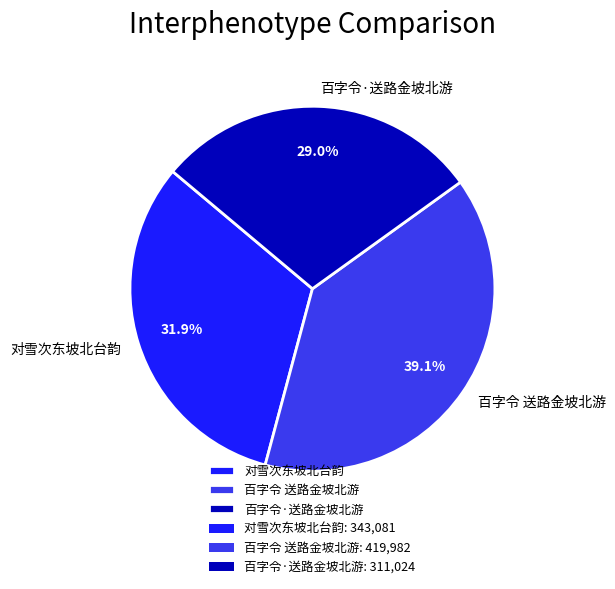

Does 百字令·送路金坡北游 account for over 50% of the chart?

No